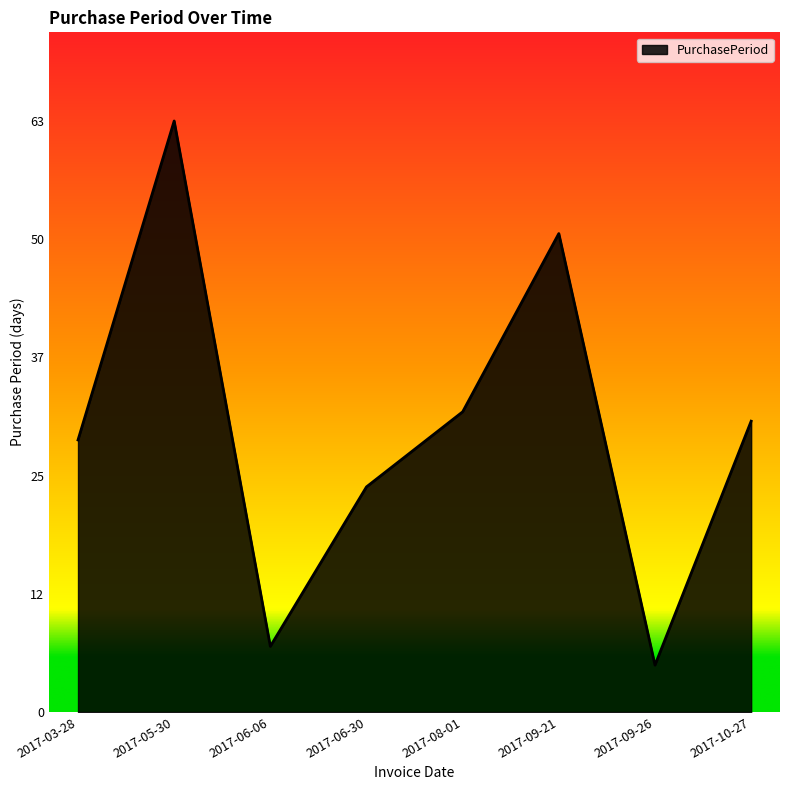

The chart shows a value of 31 at 2017-10-27. True or false?

True